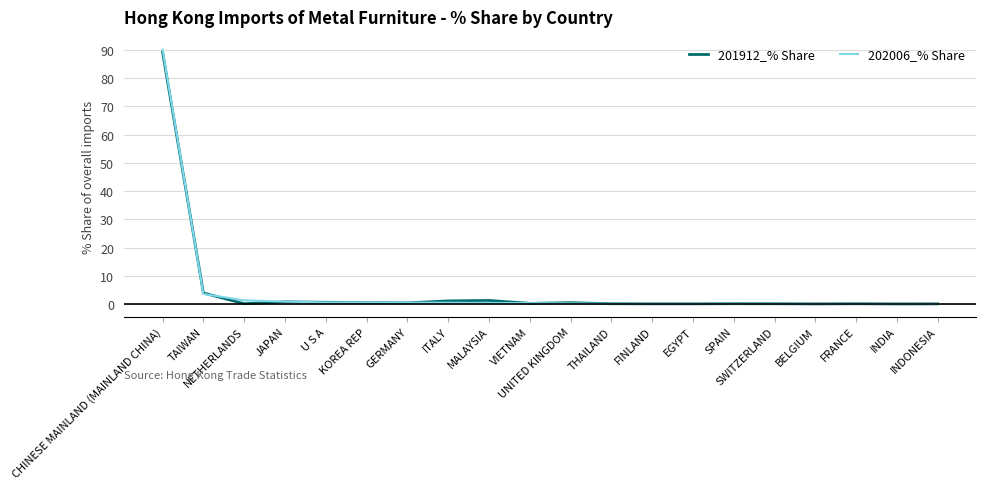

What is the difference between the highest and lowest values at TAIWAN?

0.3